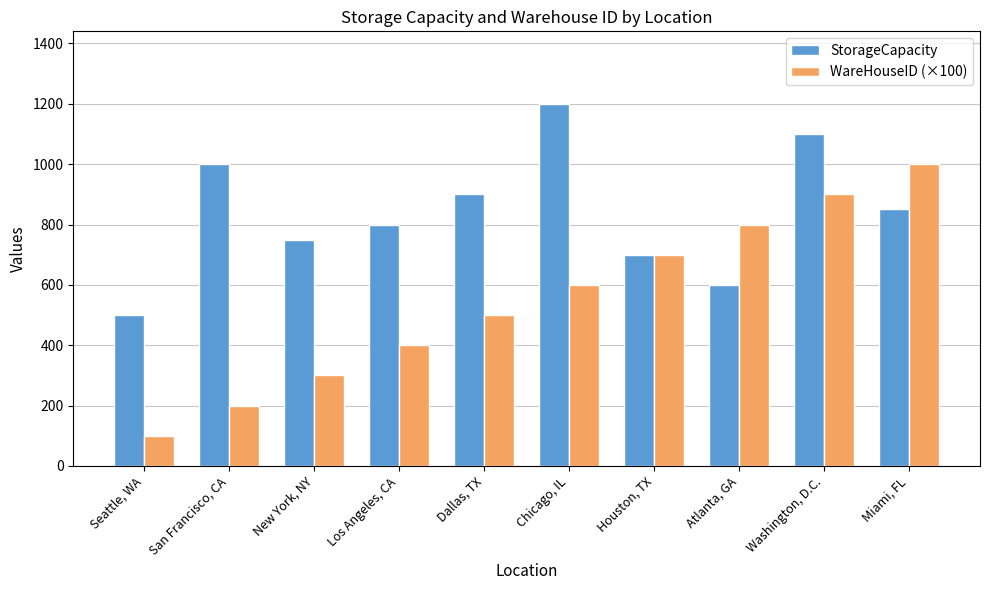

What is the average value of the StorageCapacity series?

840